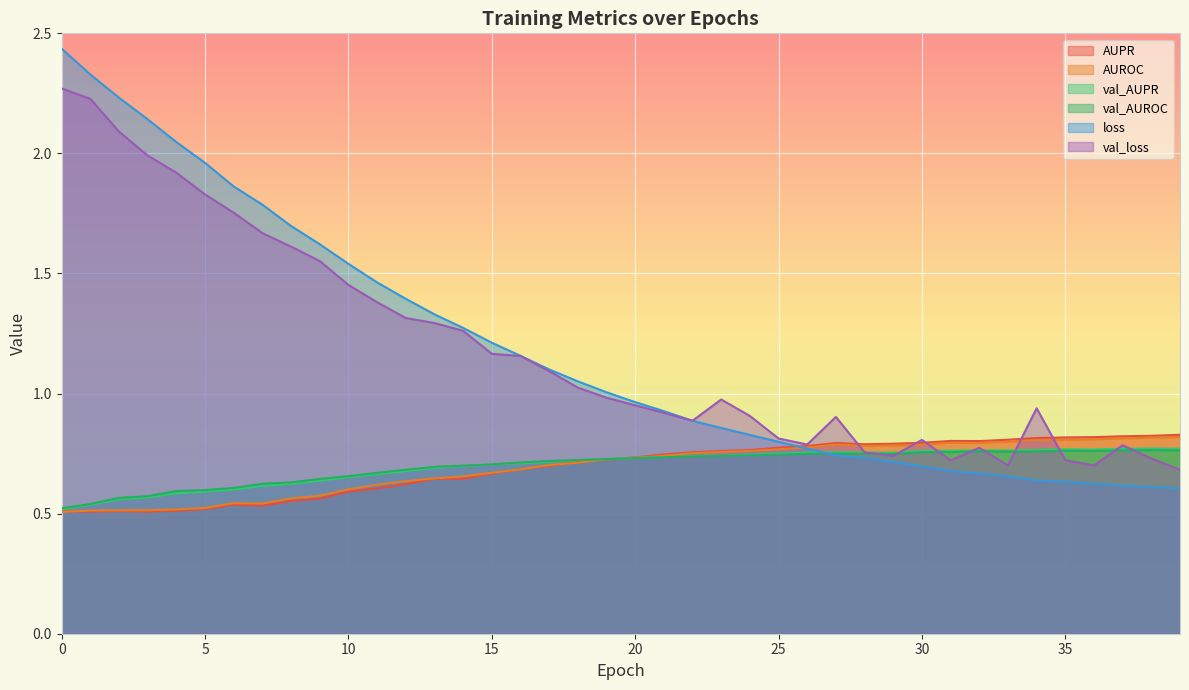

True or false: val_AUROC has a value of 0.7 at 25.

True